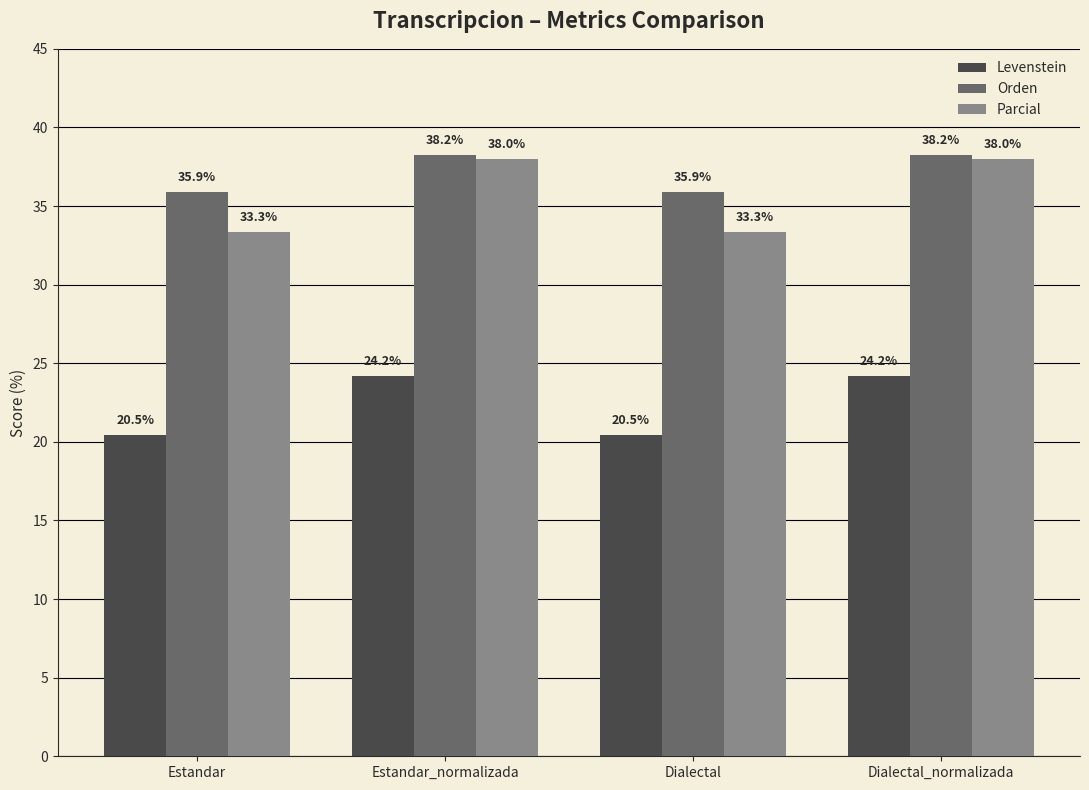

Reading left to right, what are all the values shown in this chart?

Levenstein: 20.5	24.2	20.5	24.2
Orden: 35.9	38.2	35.9	38.2
Parcial: 33.3	38.0	33.3	38.0